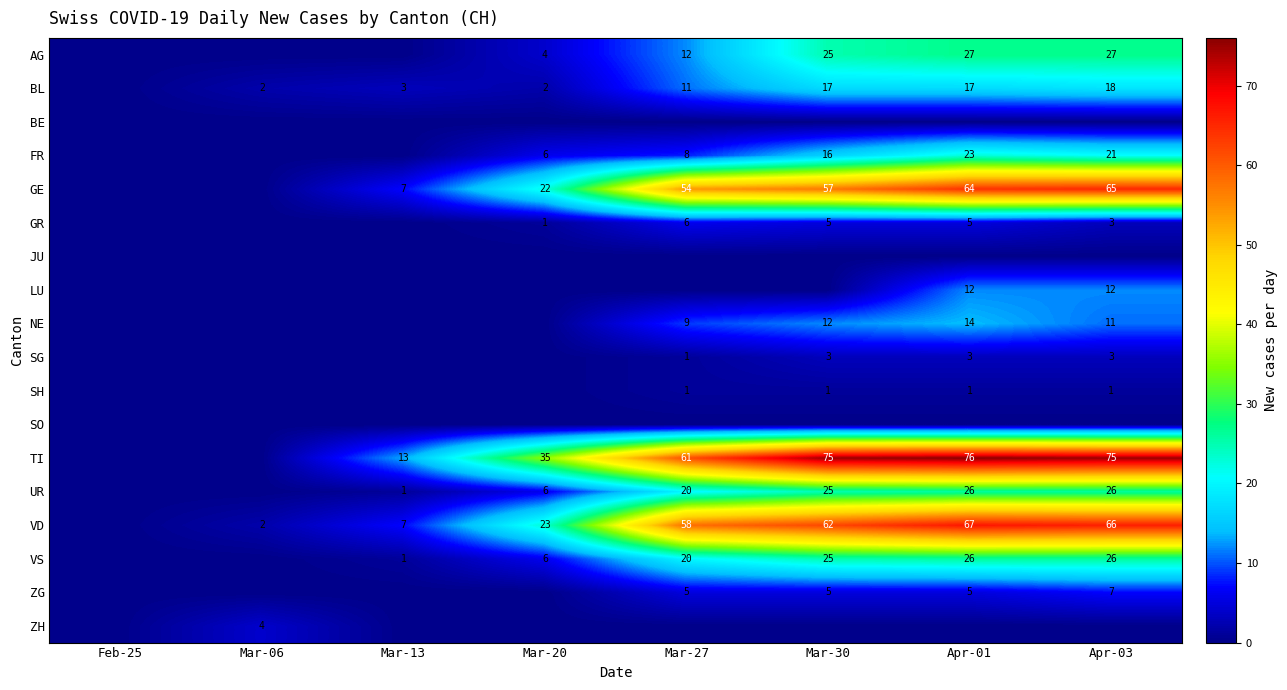

Which category has the highest value across all series?

Apr-01